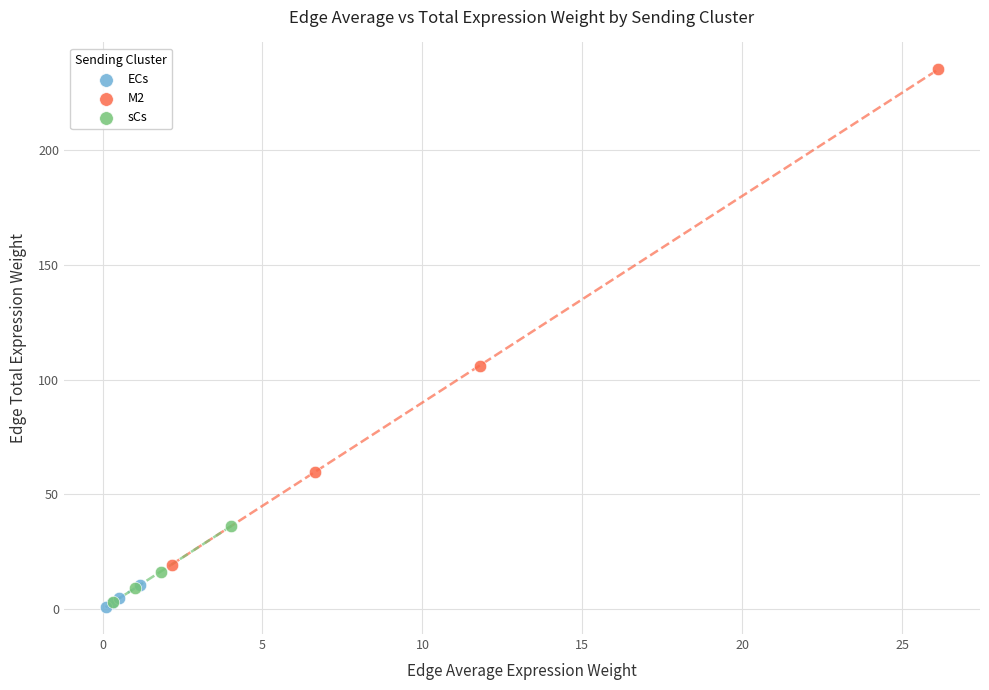

Which series contains the lowest Y value?

ECs